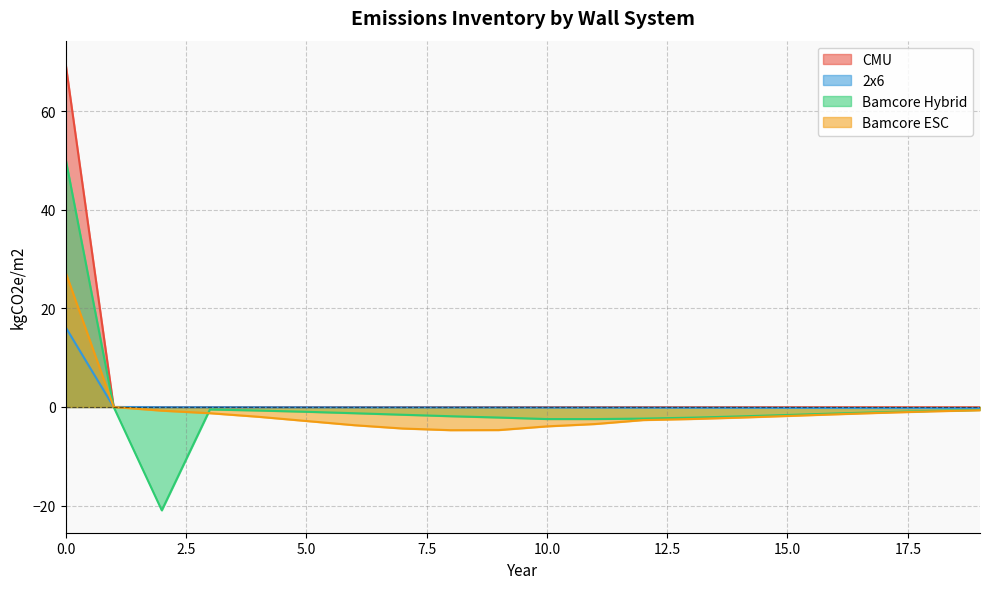

What is the difference between the maximum and minimum values in the CMU series?

69.9